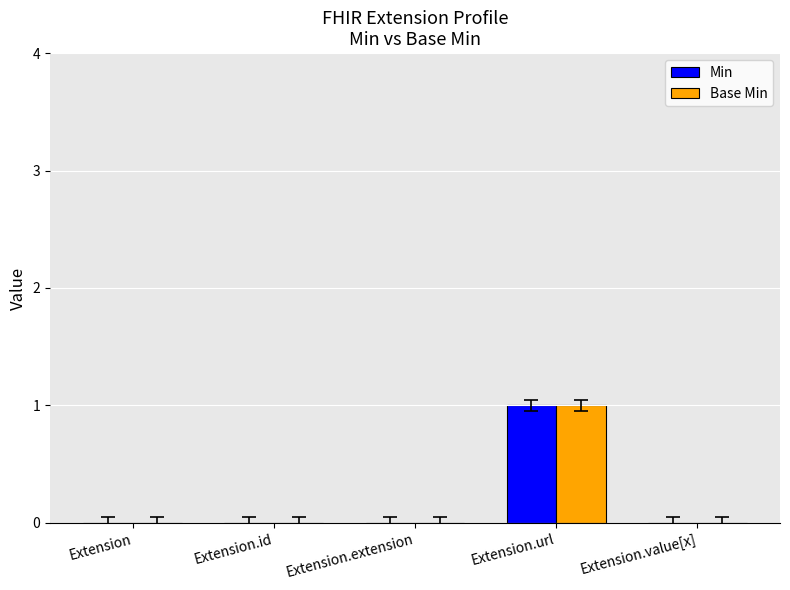

Count the number of data series in this chart.

2